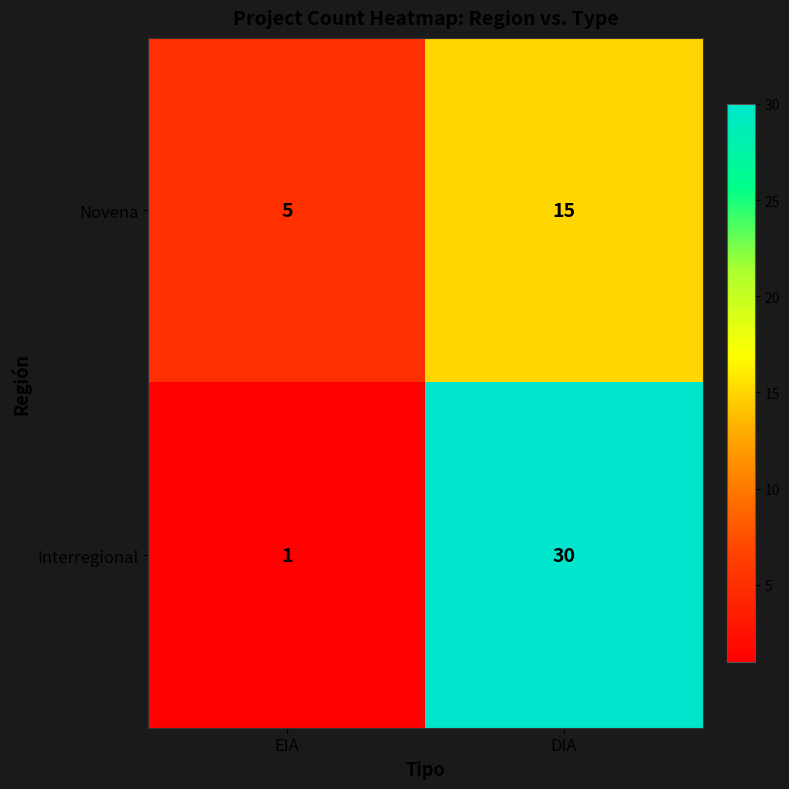

What is the maximum value shown in the chart?

30